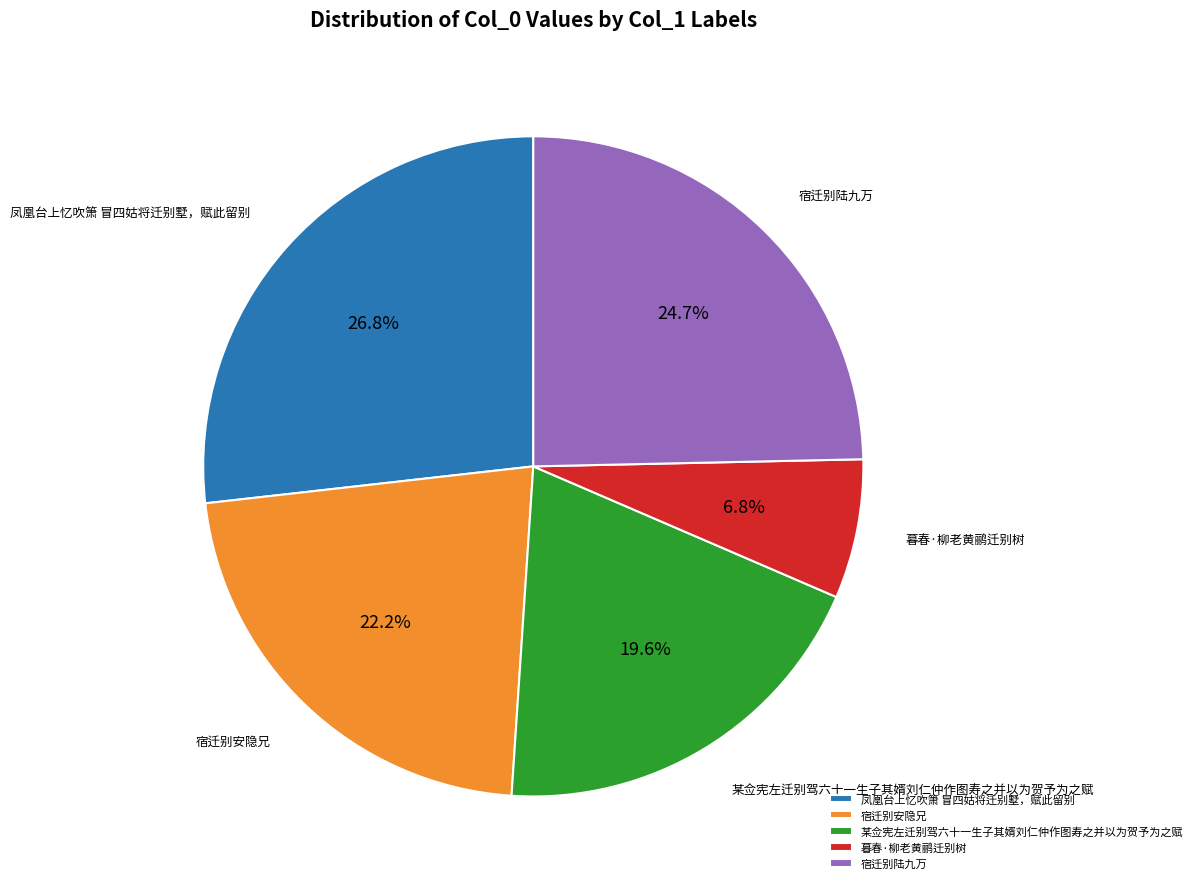

To the nearest percent, what is the average slice percentage?

20%